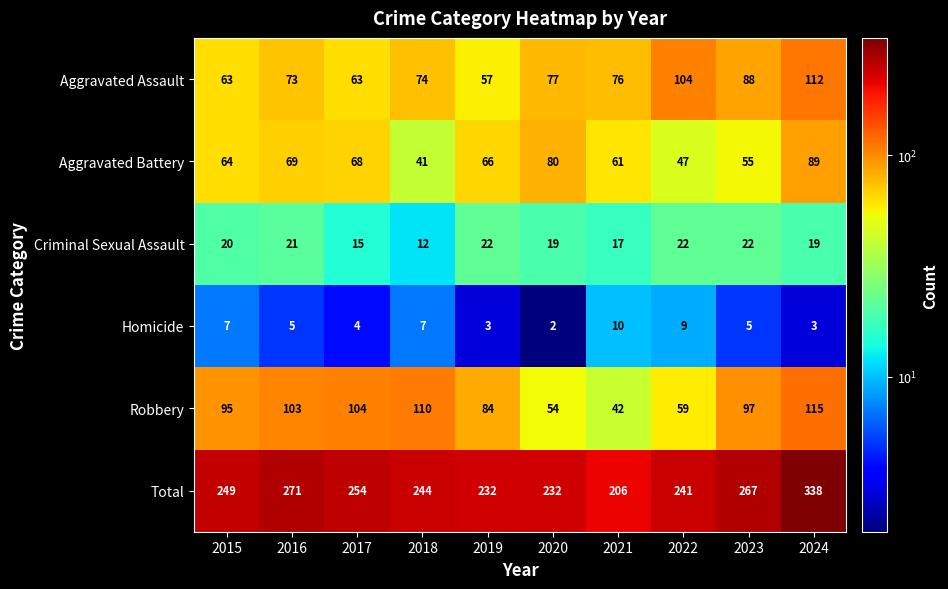

What is the difference between the maximum and minimum values in the Total series?

132